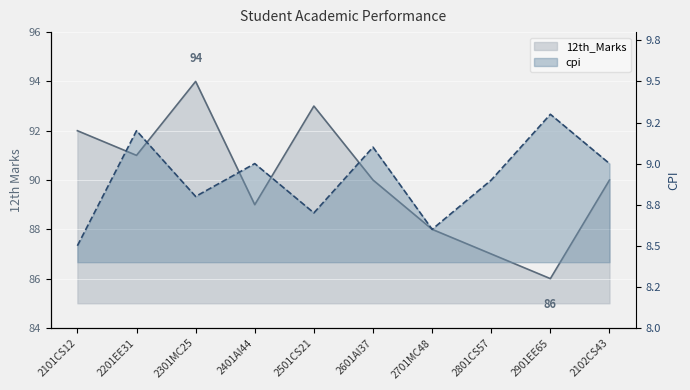

What is the label of the 2nd point from the left?

2201EE31